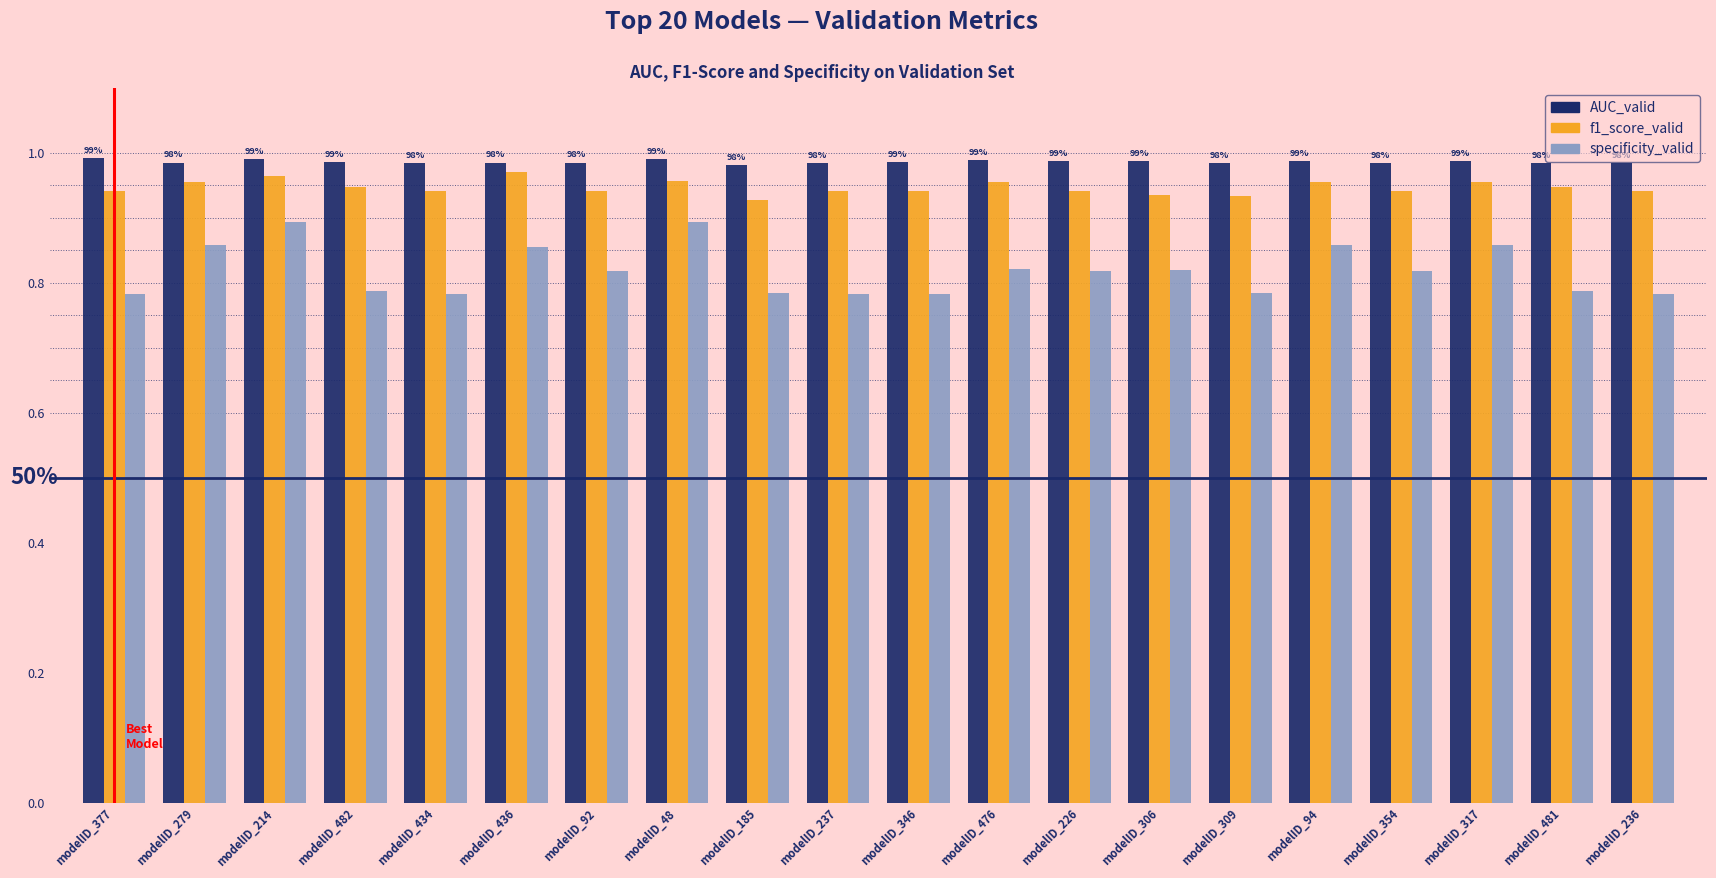

What is the difference between the maximum and minimum values in the specificity_valid series?

0.1